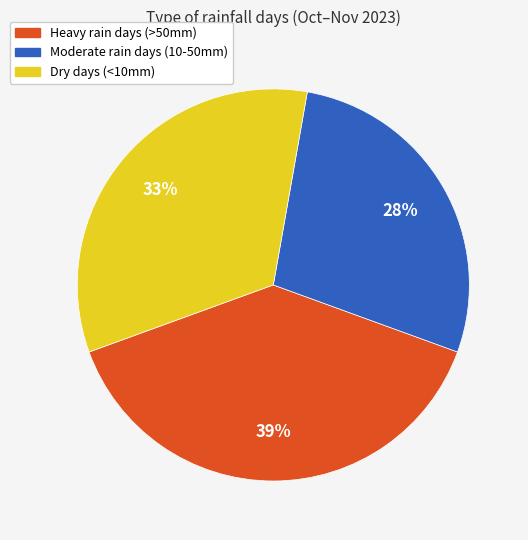

To the nearest percent, what percentage of the pie is Moderate rain days (10-50mm)?

28%